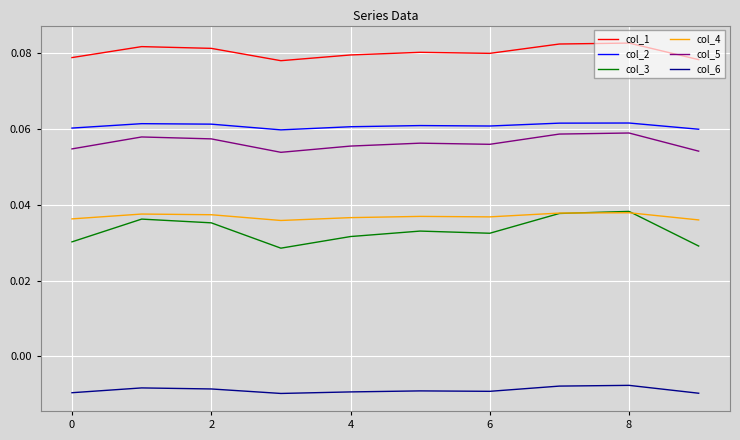

Which series has the largest total across all categories?

col_1